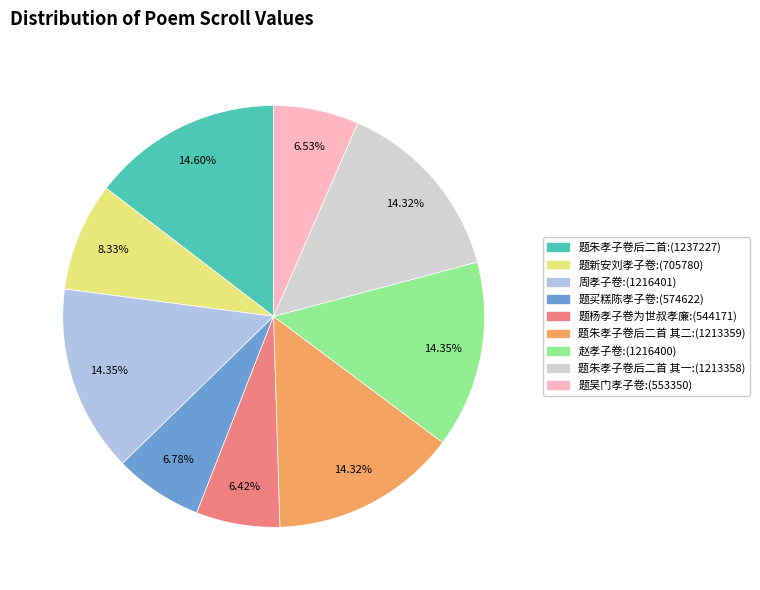

Is there a majority slice in this chart?

No